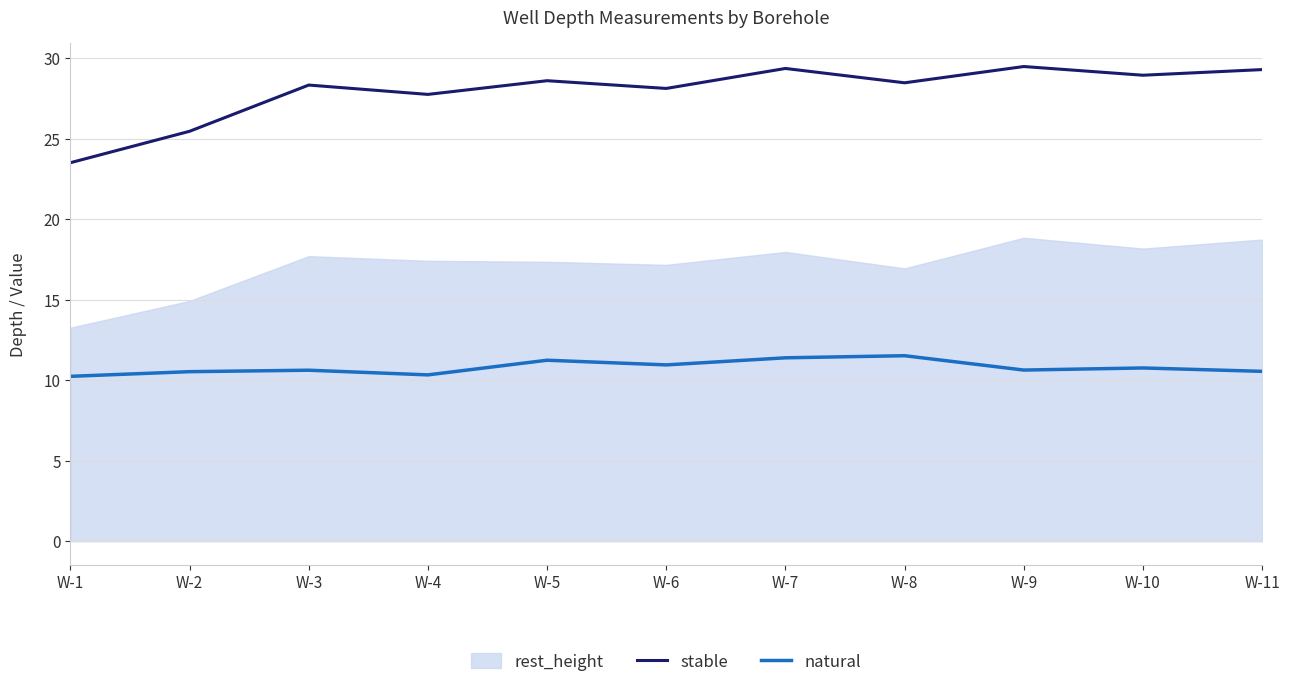

The value of natural at W-3 is 14.4. True or false?

False